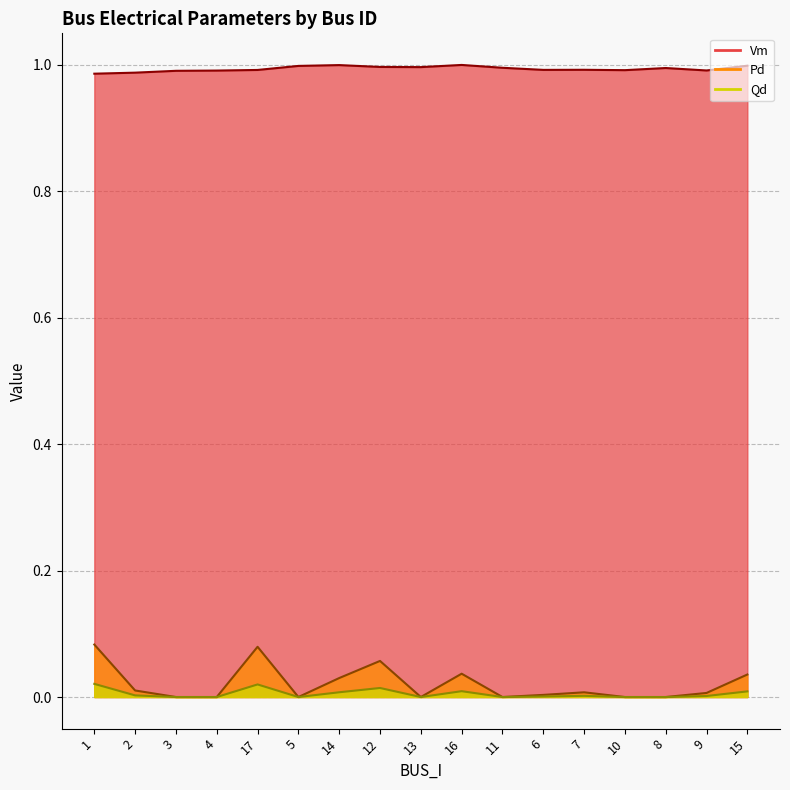

Reading left to right, extract all data points from this chart.

Vm: 1.0	1.0	1.0	1.0	1.0	1.0	1.0	1.0	1.0	1.0	1.0	1.0	1.0	1.0	1.0	1.0	1.0
Pd: 0.1	0.0	0.0	0.0	0.1	0.0	0.0	0.1	0.0	0.0	0.0	0.0	0.0	0.0	0.0	0.0	0.0
Qd: 0.0	0.0	0.0	0.0	0.0	0.0	0.0	0.0	0.0	0.0	0.0	0.0	0.0	0.0	0.0	0.0	0.0